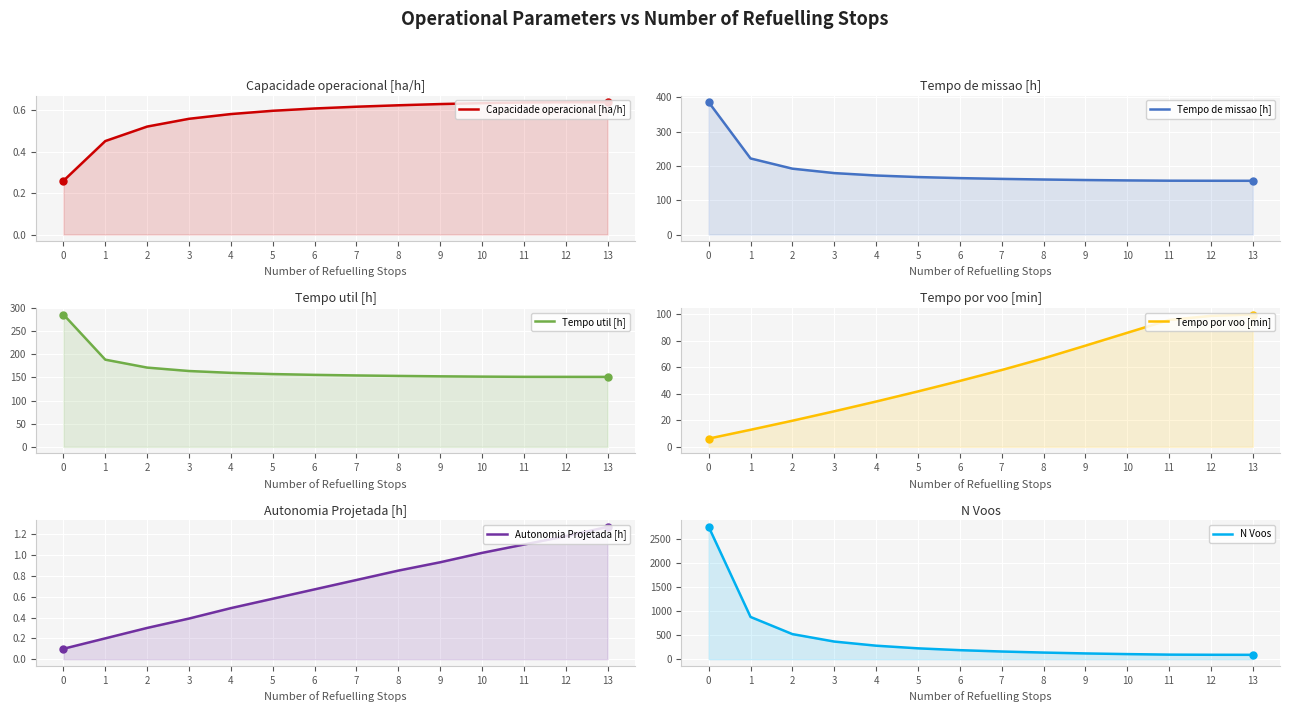

List the series in order of their peak value, highest first.

N Voos, Tempo de missao [h], Tempo util [h], Tempo por voo [min], Autonomia Projetada [h], Capacidade operacional [ha/h]